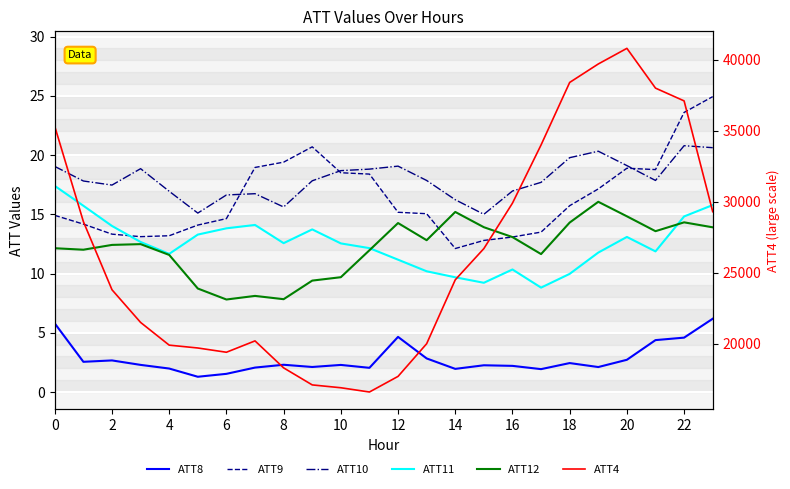

Which category has the highest value in the ATT10 series?

22